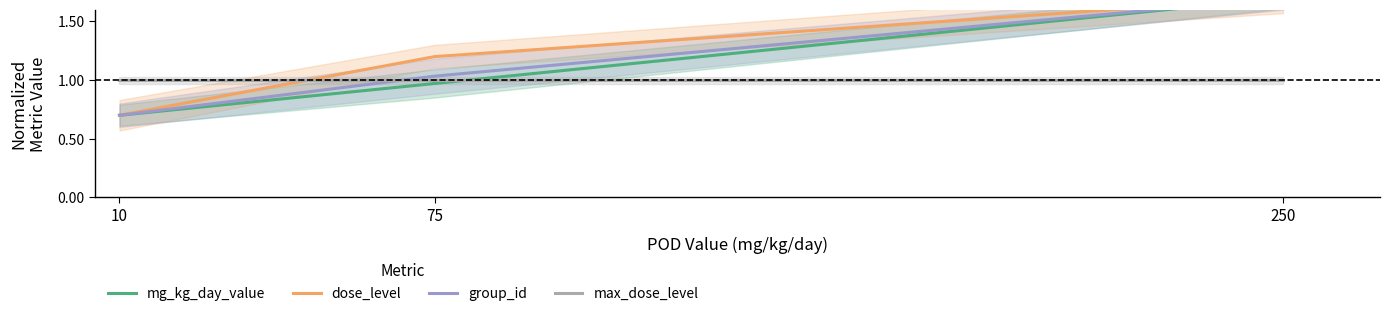

What is the difference between the dose_level values at 250 and 10?

1.0